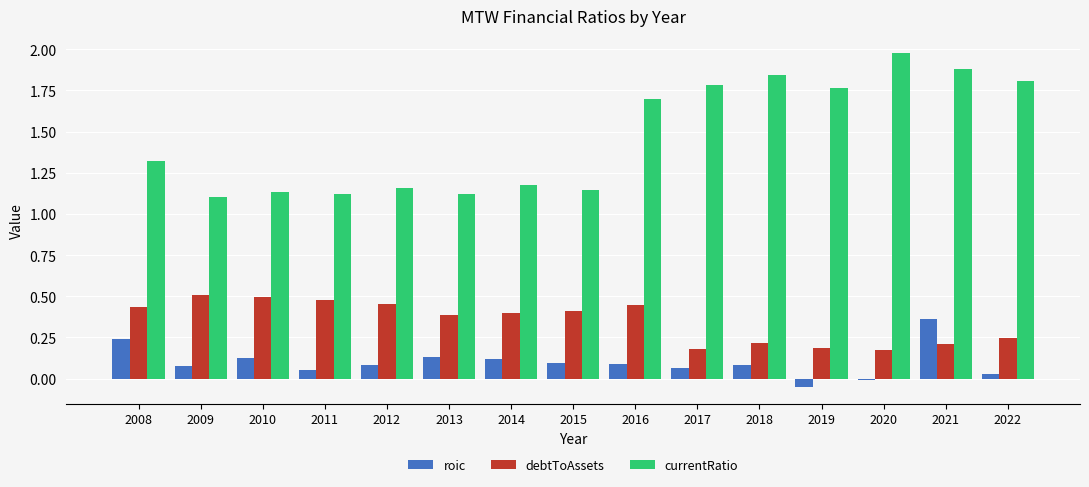

Which category has the highest value across all series?

2020